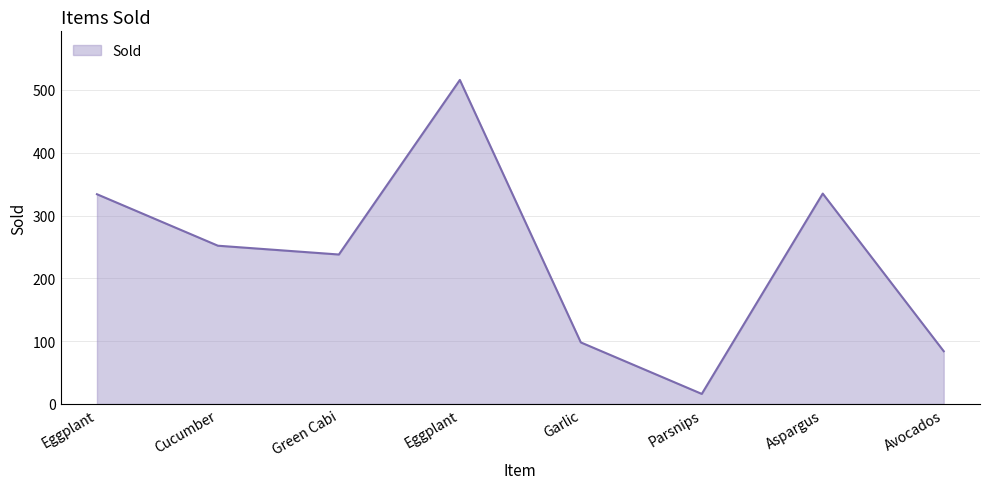

Reading left to right, list all the values displayed in this chart.

334	252	238	516	98	16	335	84